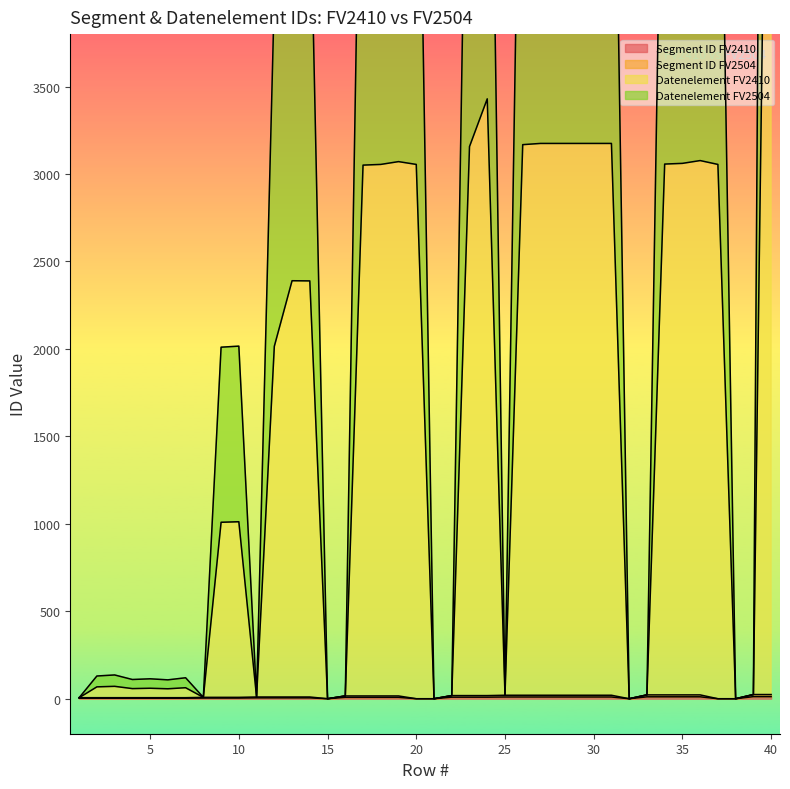

Where is the first local maximum for Datenelement FV2410?

3